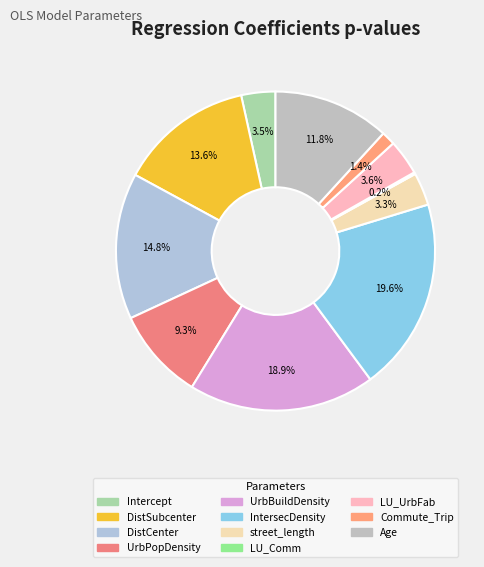

Rank the categories by value from lowest to highest.

LU_Comm_res, Commute_Trip, street_length_res, Intercept, LU_UrbFab_res, UrbPopDensity_res, Age, DistSubcenter_res, DistCenter_res, UrbBuildDensity_res, IntersecDensity_res